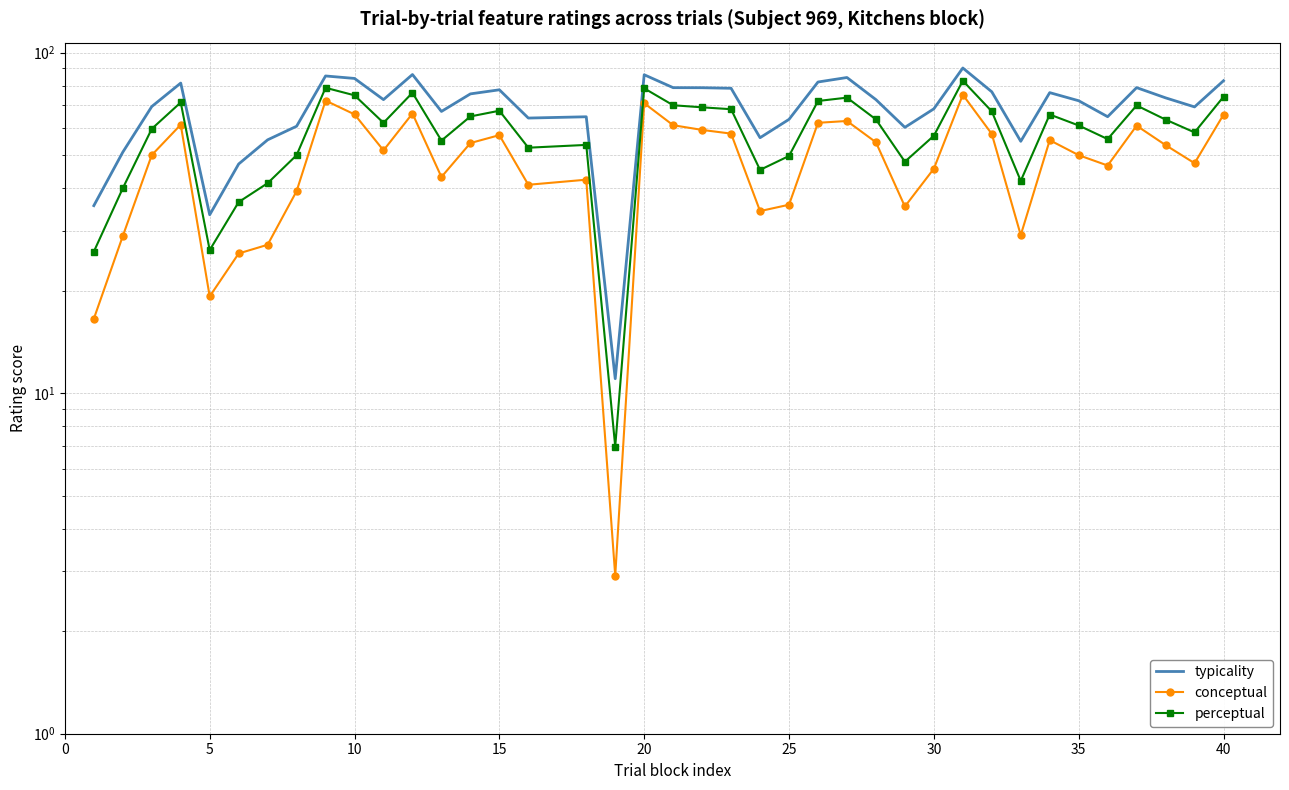

What are all the series names shown in the legend?

typicality, conceptual, perceptual